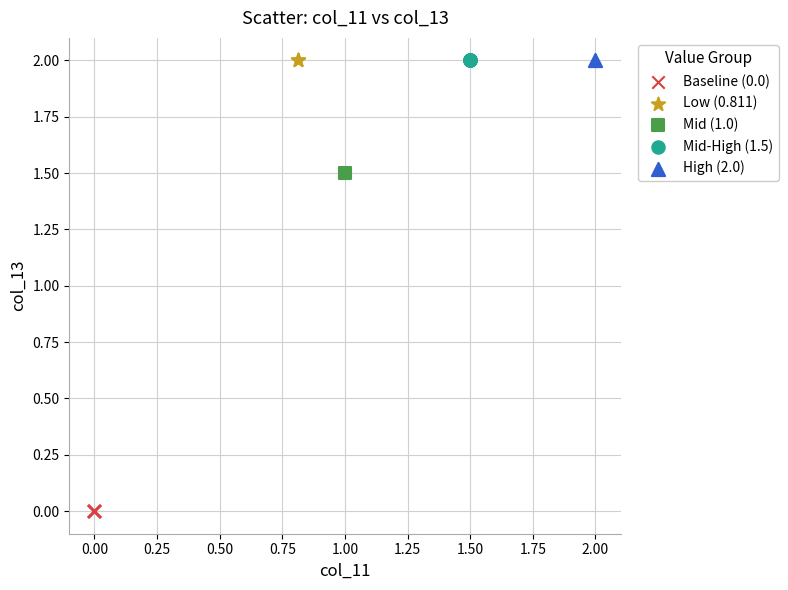

What are all the series names shown in the legend?

Baseline (0.0), Low (0.811), Mid (1.0), Mid-High (1.5), High (2.0)